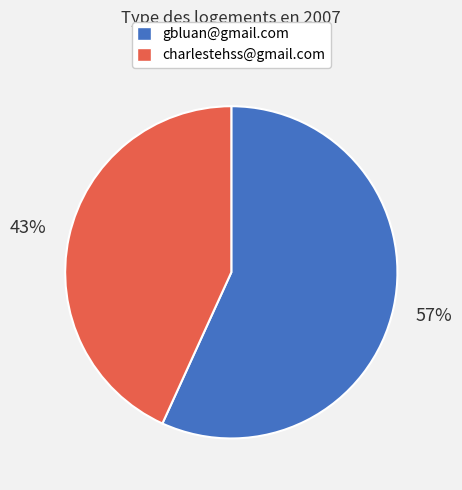

Does gbluan@gmail.com account for over 50% of the chart?

Yes